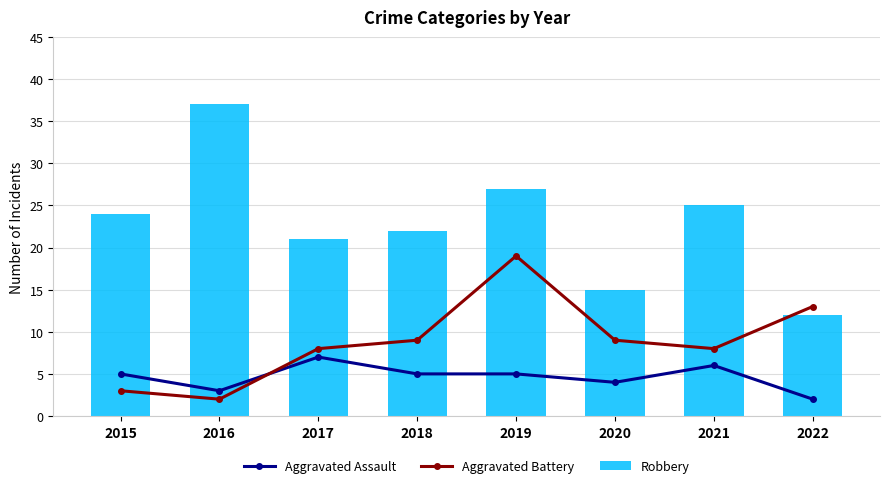

What is the sum of all Aggravated Assault values?

37